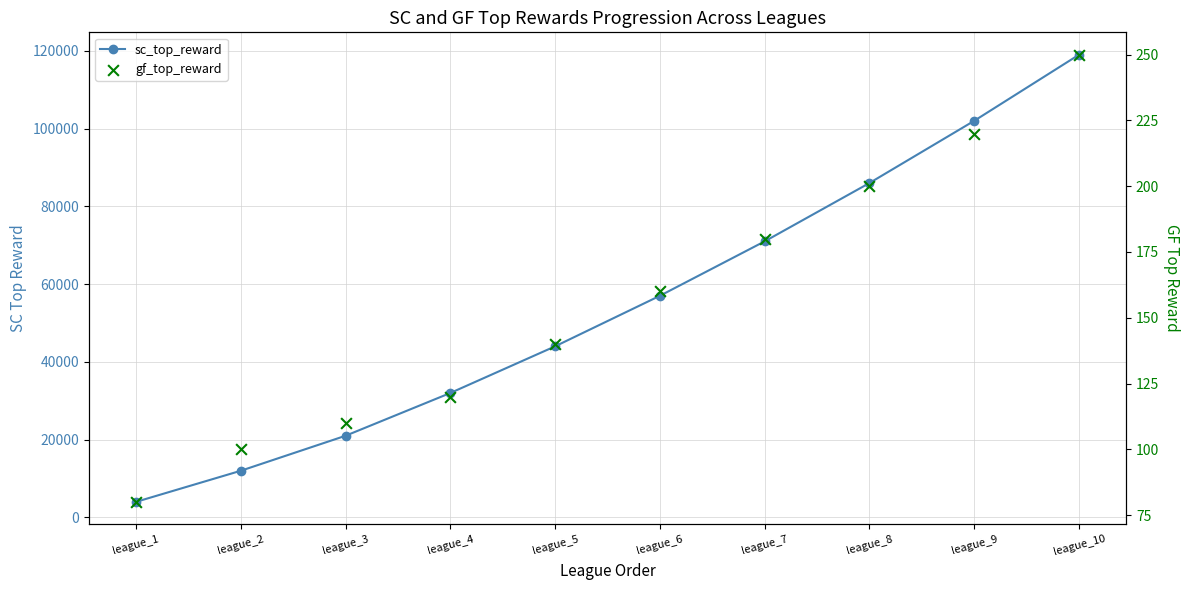

What are all the series names shown in the legend?

sc_top_reward, gf_top_reward